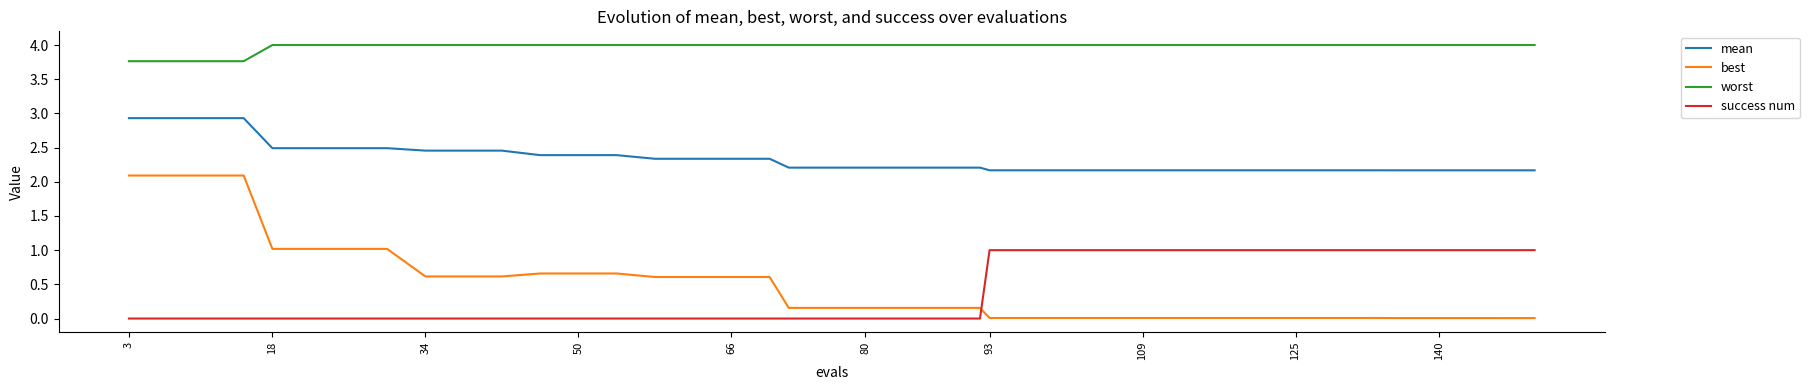

Is this an area chart (filled region under the line)?

No